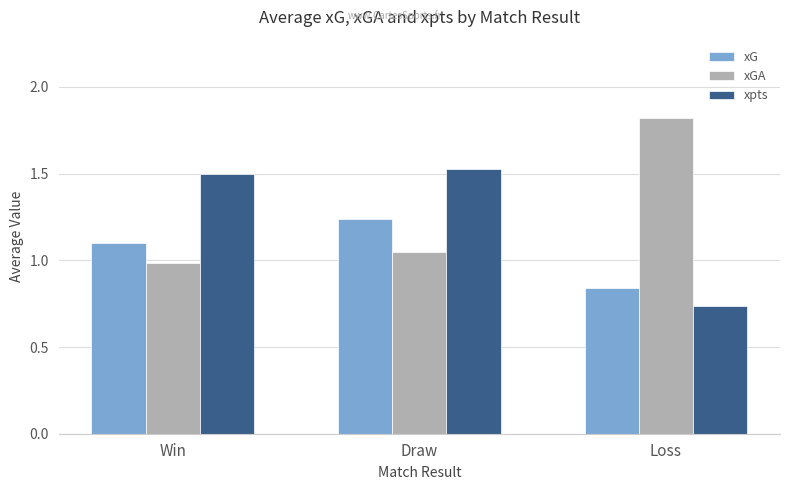

What is the sum of the xGA values at Draw and Win?

2.0